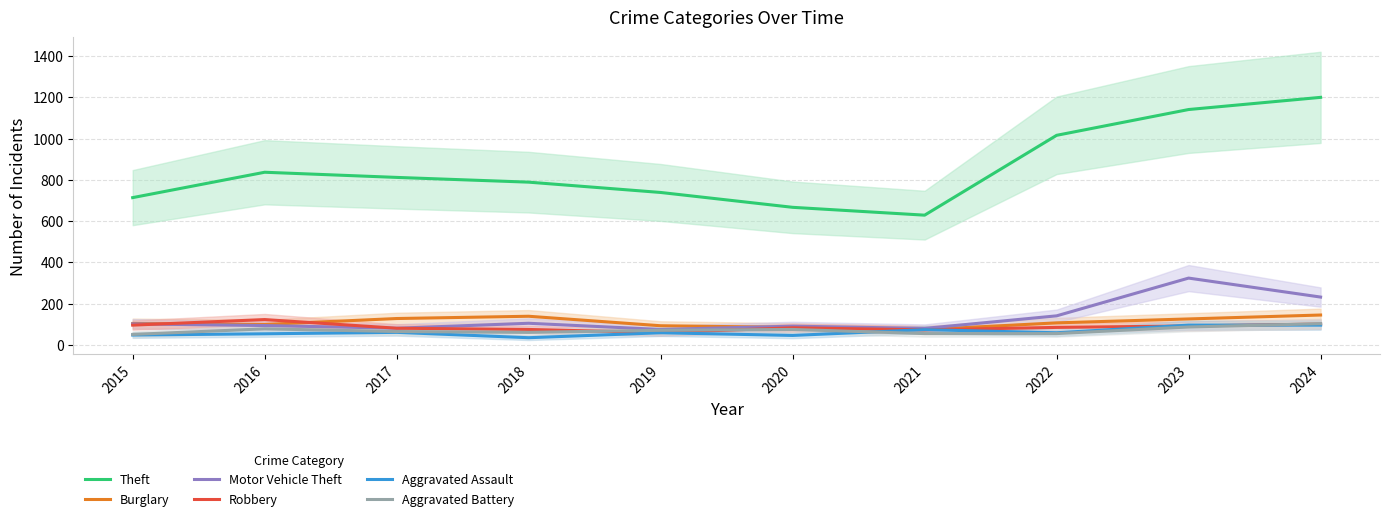

How many lines are shown in the chart?

6